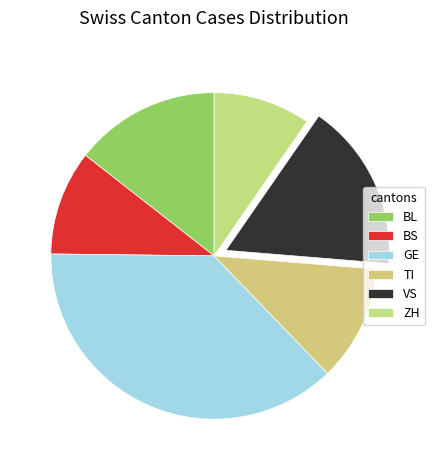

How much of the chart is everything except BS?

88.5%